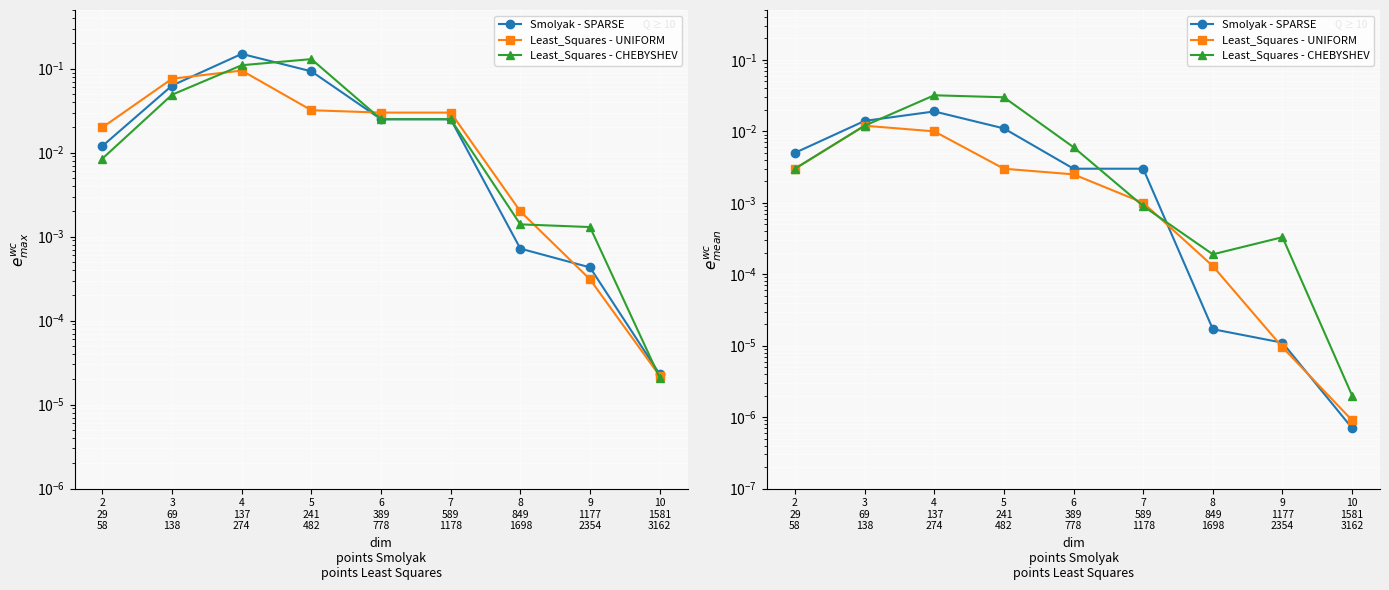

Where do Smolyak - SPARSE and Least_Squares - CHEBYSHEV first cross each other?

3
69
138 and 4
137
274